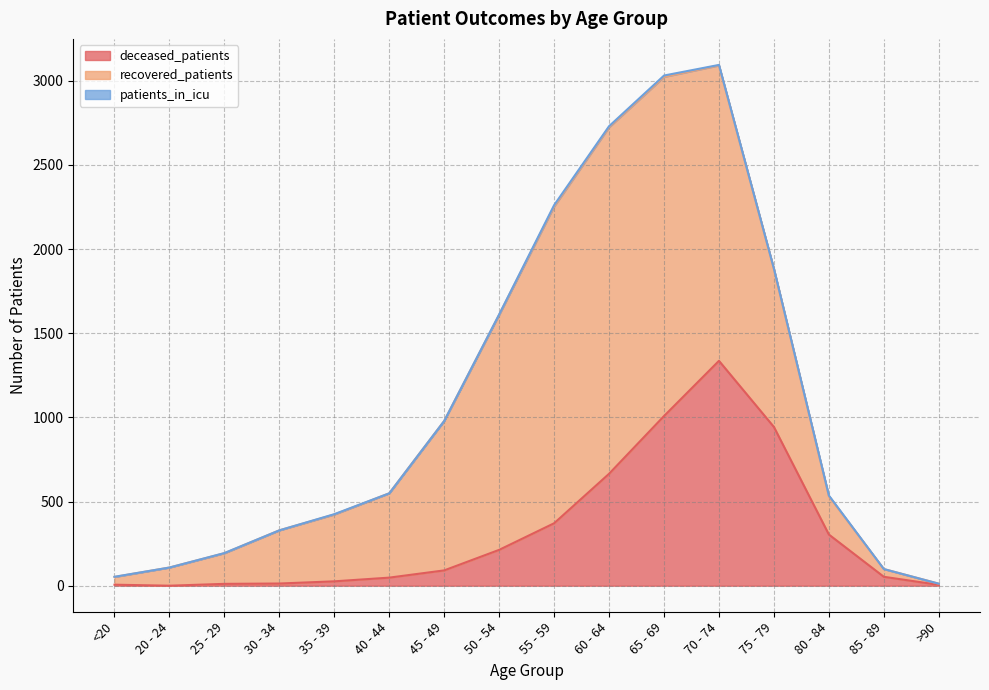

What is the label of the 2nd point from the right?

85 - 89